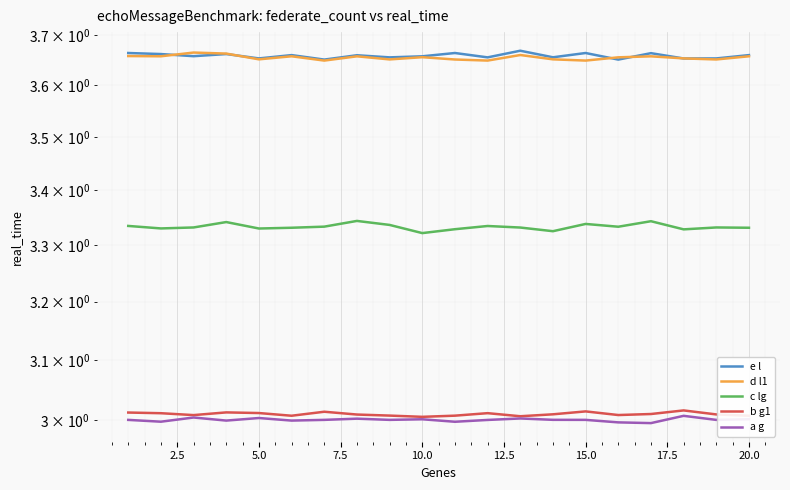

How many interior local valleys does the e l series have?

8